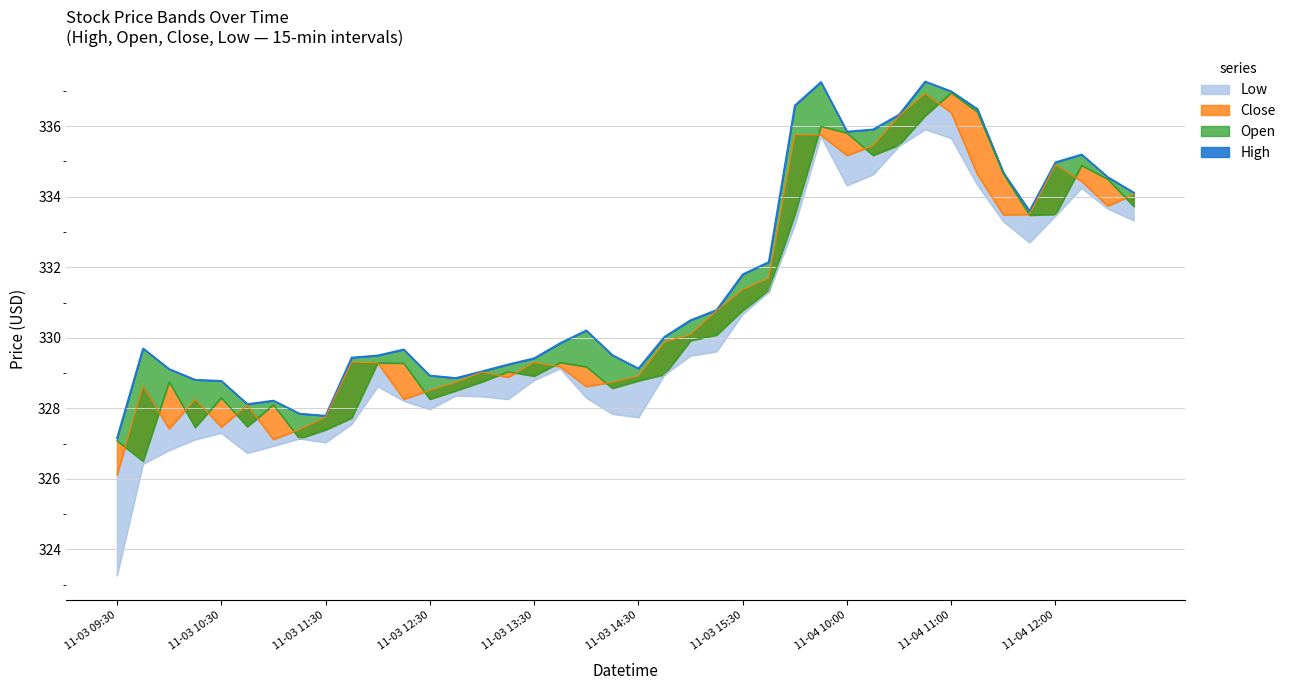

What position from the right is 2021-11-04 09:45?

13